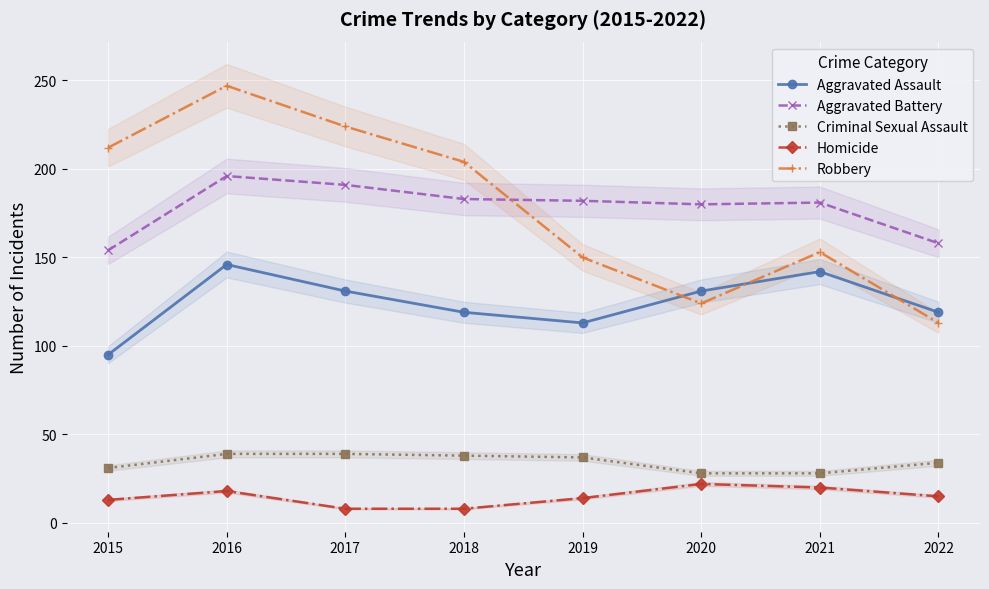

How many values in the Aggravated Battery series exceed 182?

3